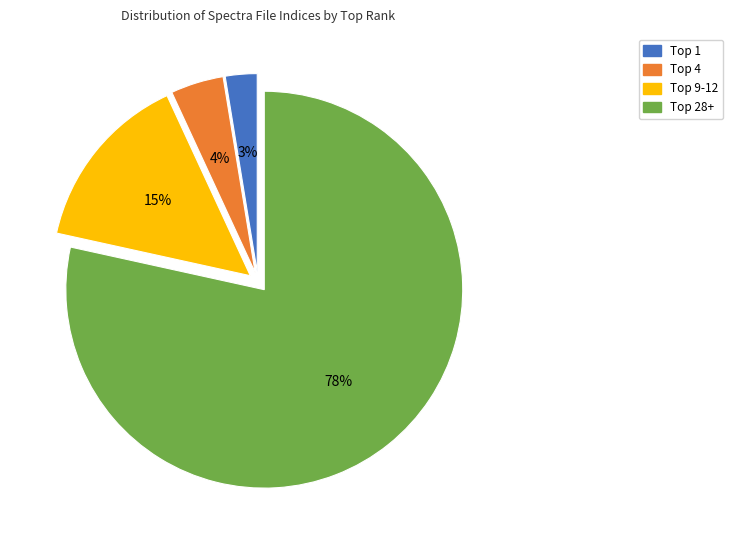

How many slices are in this pie chart?

4